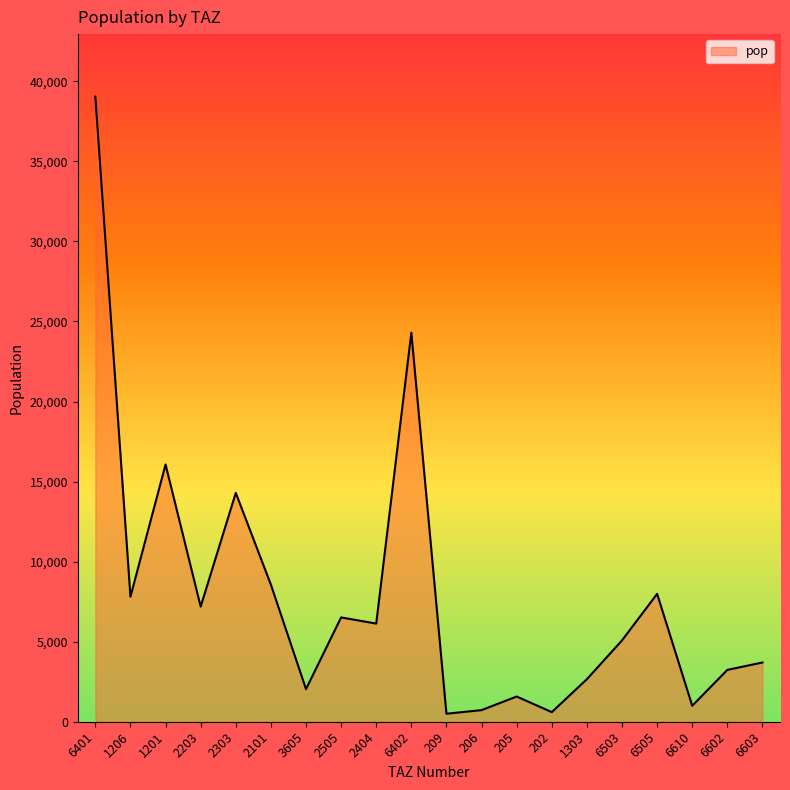

What is the greatest value displayed?

39041.8